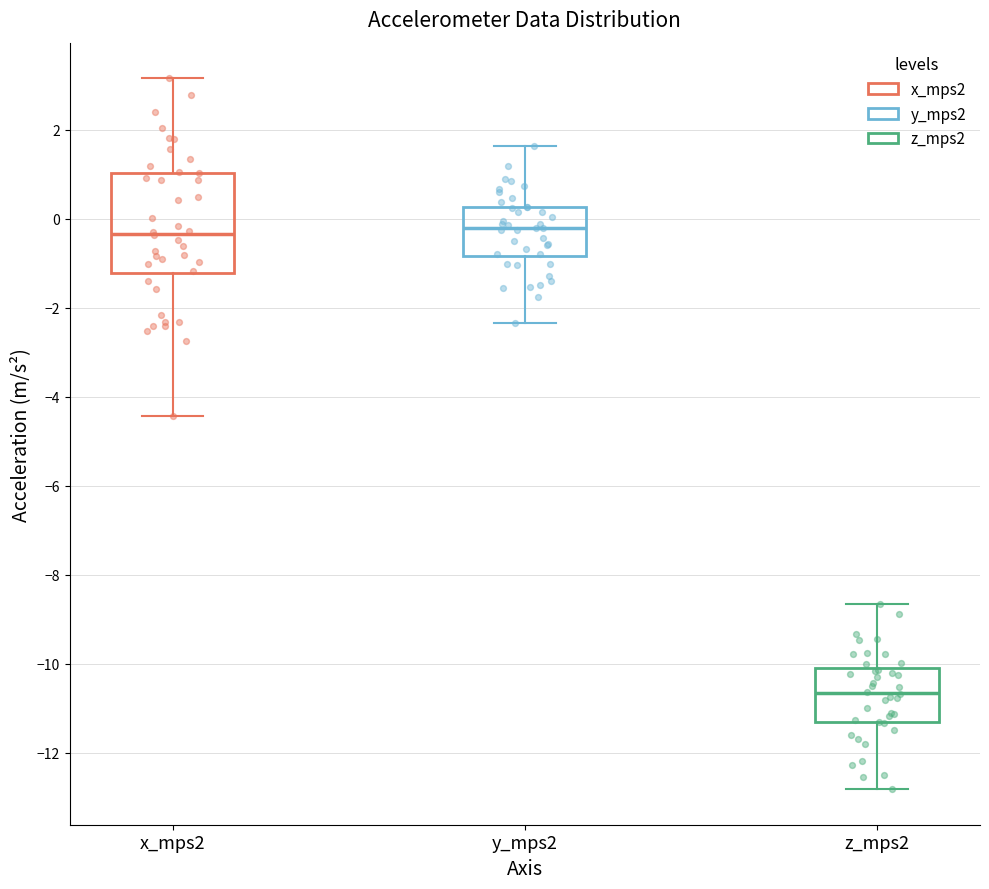

Reading left to right, transcribe this box plot: for each box, give where its median line is, the range the box spans, and where its two whiskers end, as read against the y-axis. The values are not printed on the chart, so give them approximately, as read against the axis.

x_mps2: median -0.4, box -1.2 to 1.0, whiskers -4.4 to 3.2
y_mps2: median -0.2, box -0.8 to 0.2, whiskers -2.4 to 1.6
z_mps2: median -10.6, box -11.4 to -10.2, whiskers -12.8 to -8.6